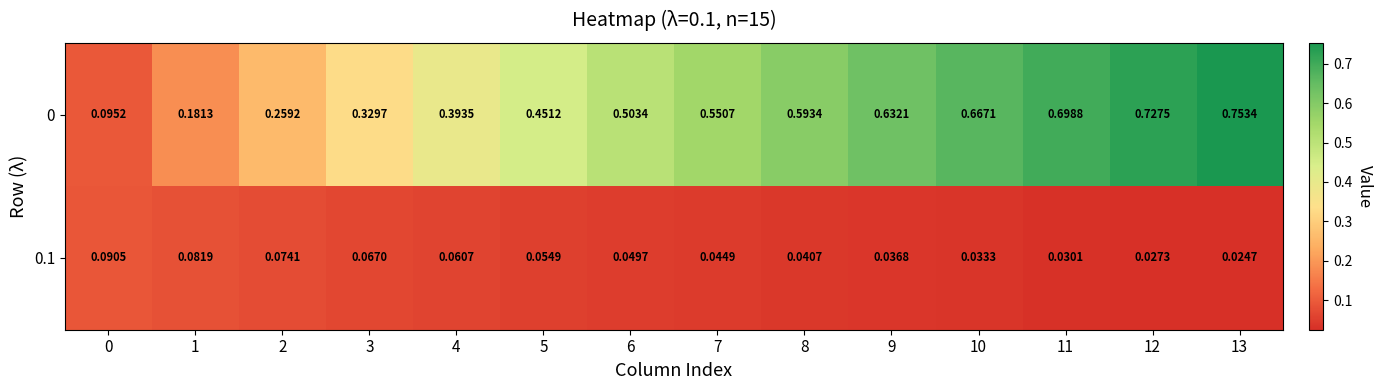

Is the value of 0.1 at 10 greater than the value of 0 at 13?

No